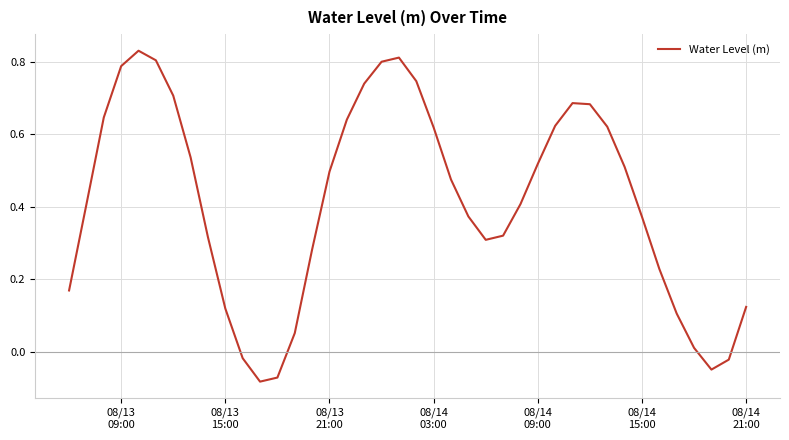

Reading right to left, list all the values displayed in this chart.

0.1	-0.0	-0.0	0.0	0.1	0.2	0.4	0.5	0.6	0.7	0.7	0.6	0.5	0.4	0.3	0.3	0.4	0.5	0.6	0.7	0.8	0.8	0.7	0.6	0.5	0.3	0.1	-0.1	-0.1	-0.0	0.1	0.3	0.5	0.7	0.8	0.8	0.8	0.6	0.4	0.2